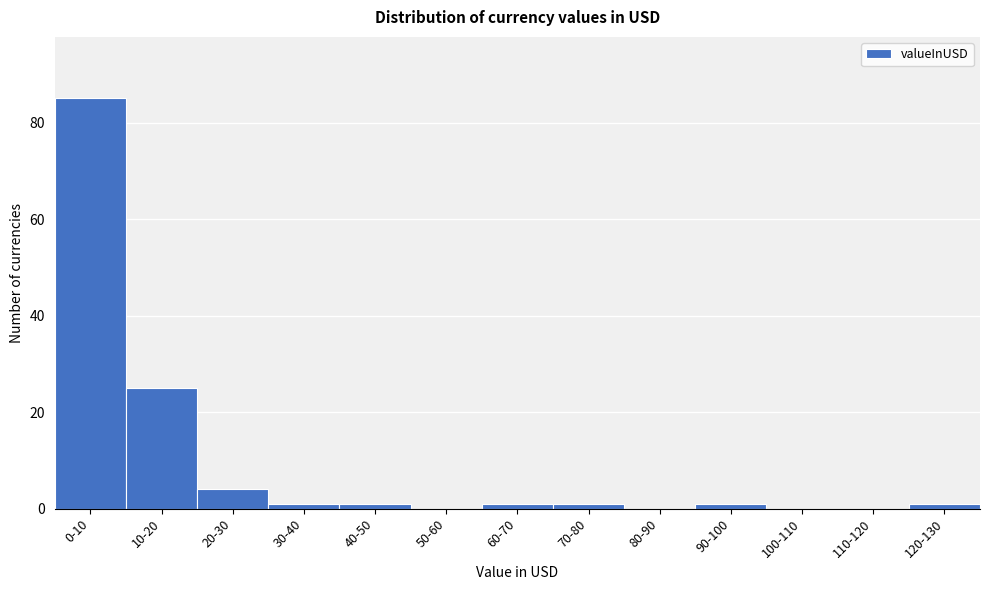

Reading left to right, list all the values displayed in this chart.

0-10=85	10-20=25	20-30=4	30-40=1	40-50=1	50-60=0	60-70=1	70-80=1	80-90=0	90-100=1	100-110=0	110-120=0	120-130=1